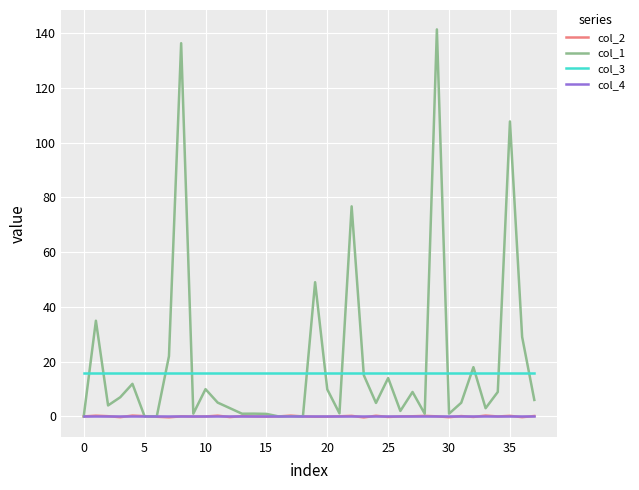

What is the minimum value for col_3?

16.0